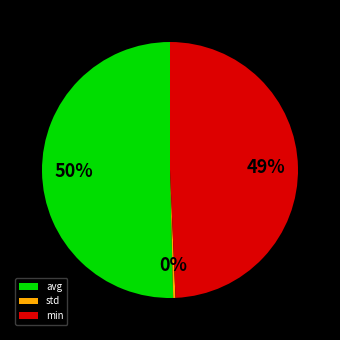

Do avg and min together represent more than half of the pie?

Yes